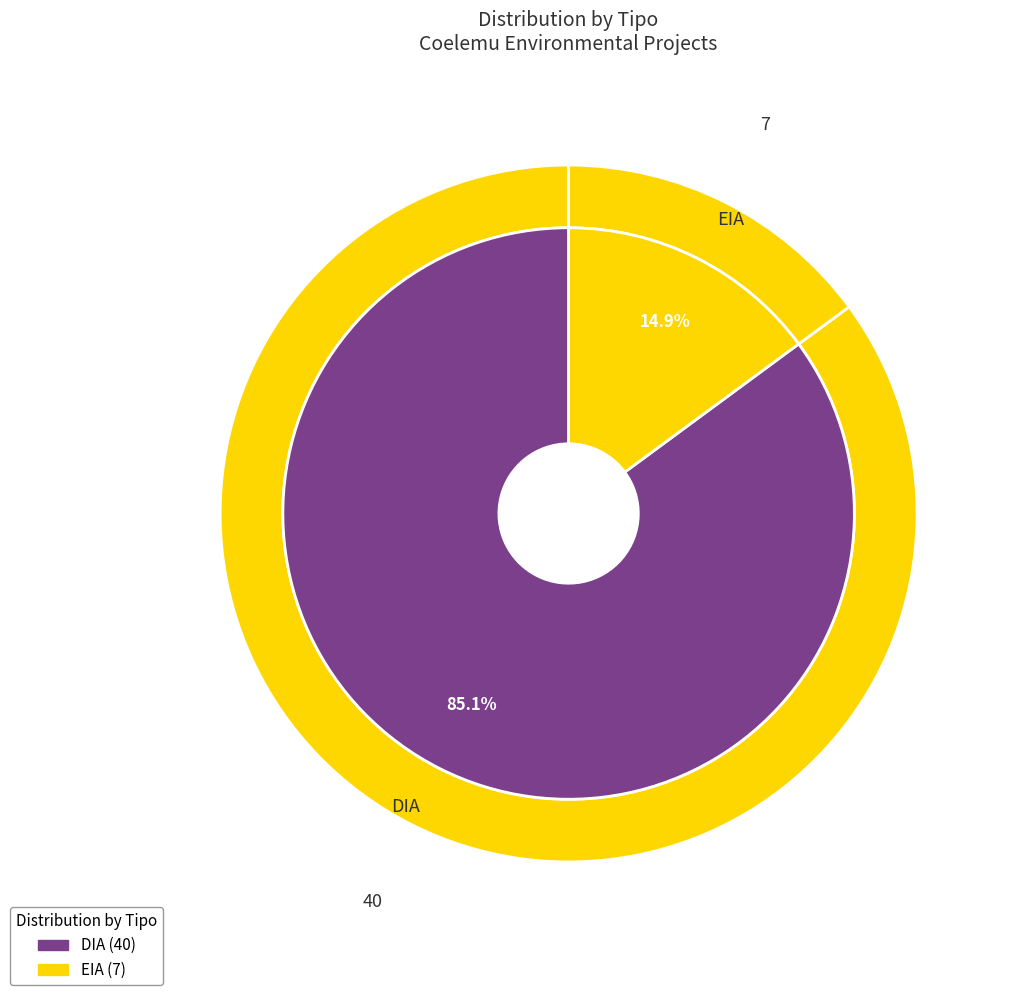

The DIA slice represents 85% of the pie. True or false?

True